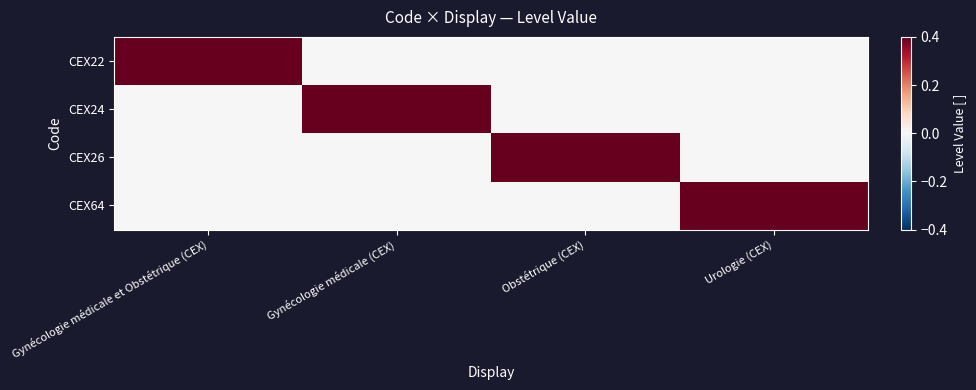

At which category does the chart reach its minimum across all series?

Gynécologie médicale (CEX)